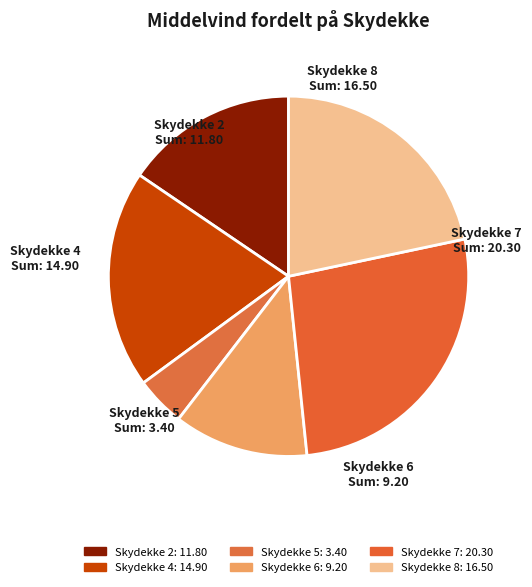

The Skydekke 6 slice represents 1% of the pie. True or false?

False